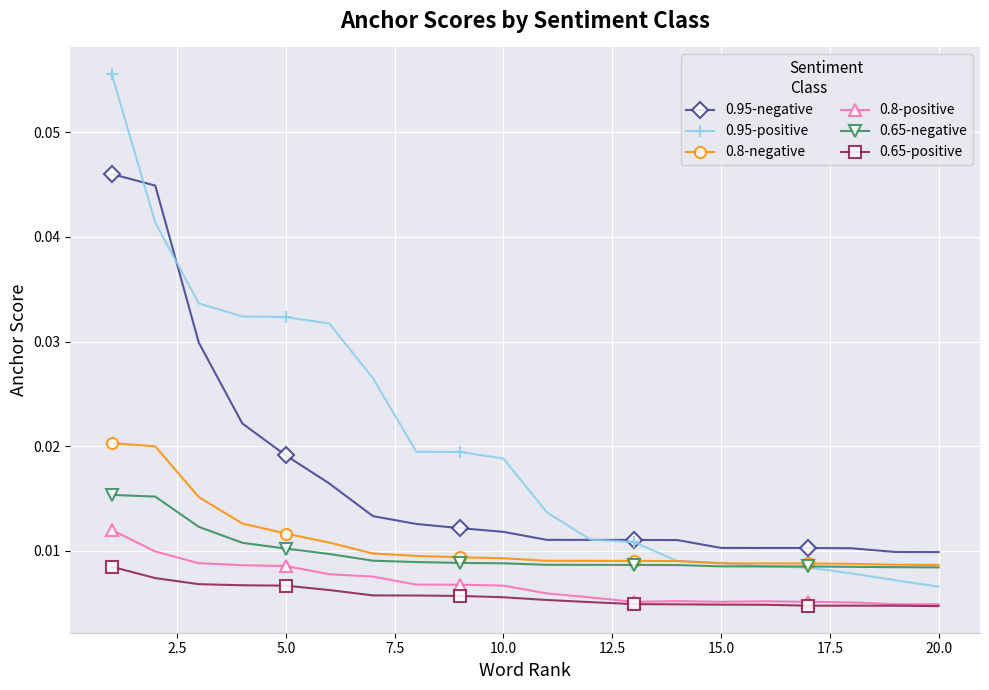

True or false: 0.65-positive and 0.95-negative cross at least once.

False